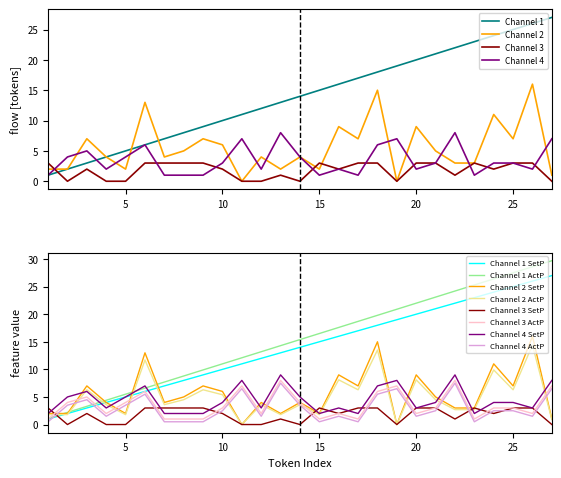

The Channel 1 series shows 15 at 15. True or false?

True